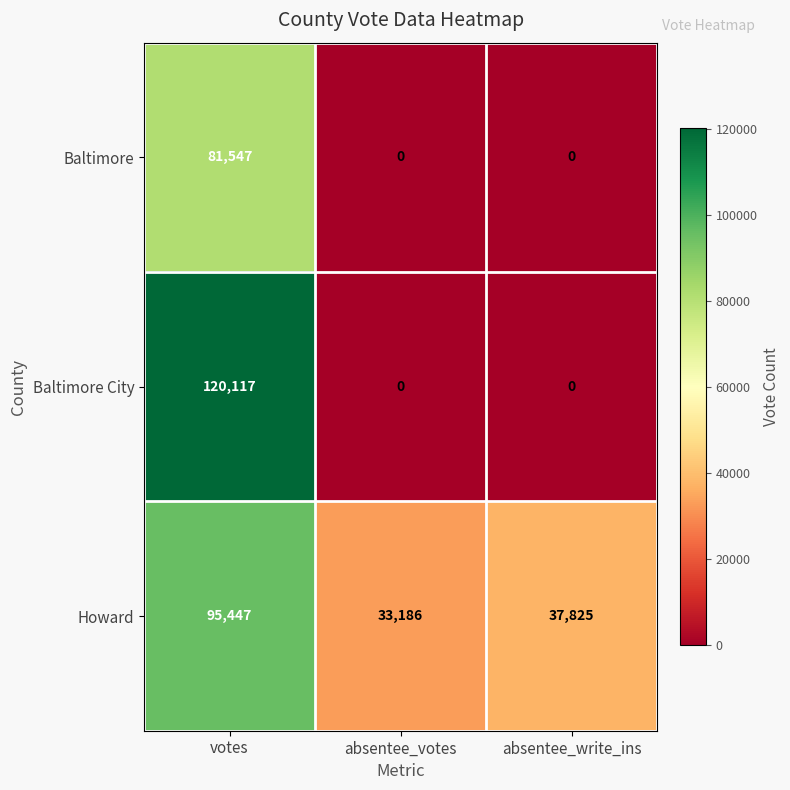

Between absentee_votes and absentee_write_ins, which series saw the biggest shift?

Howard